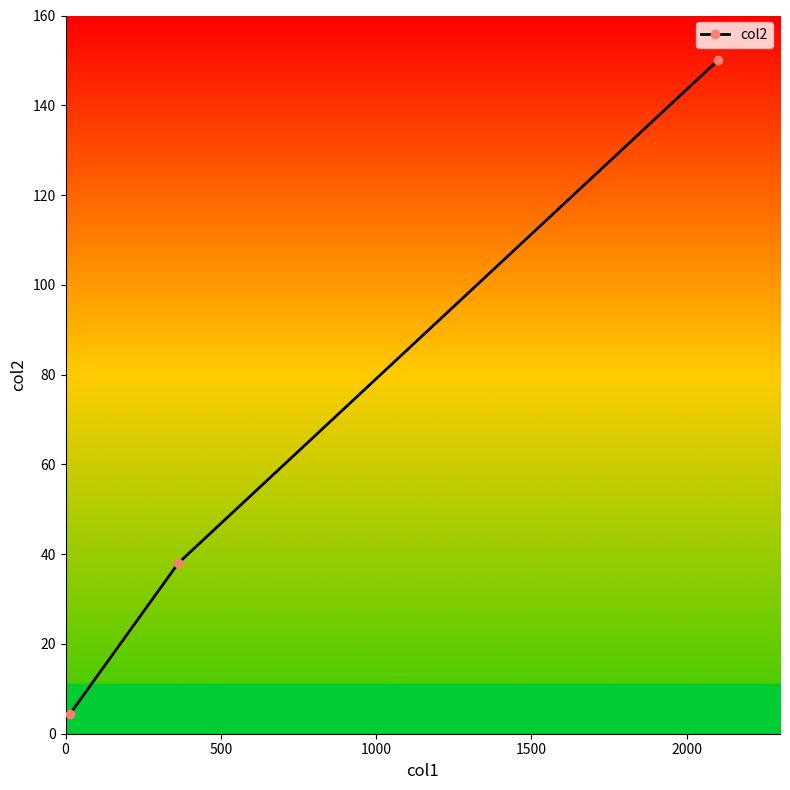

What is the value of the 2nd point from the left?

38.0